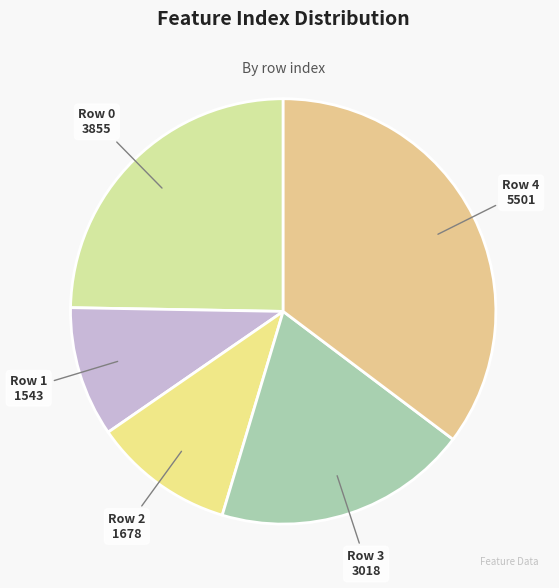

How many slices are in this pie chart?

5